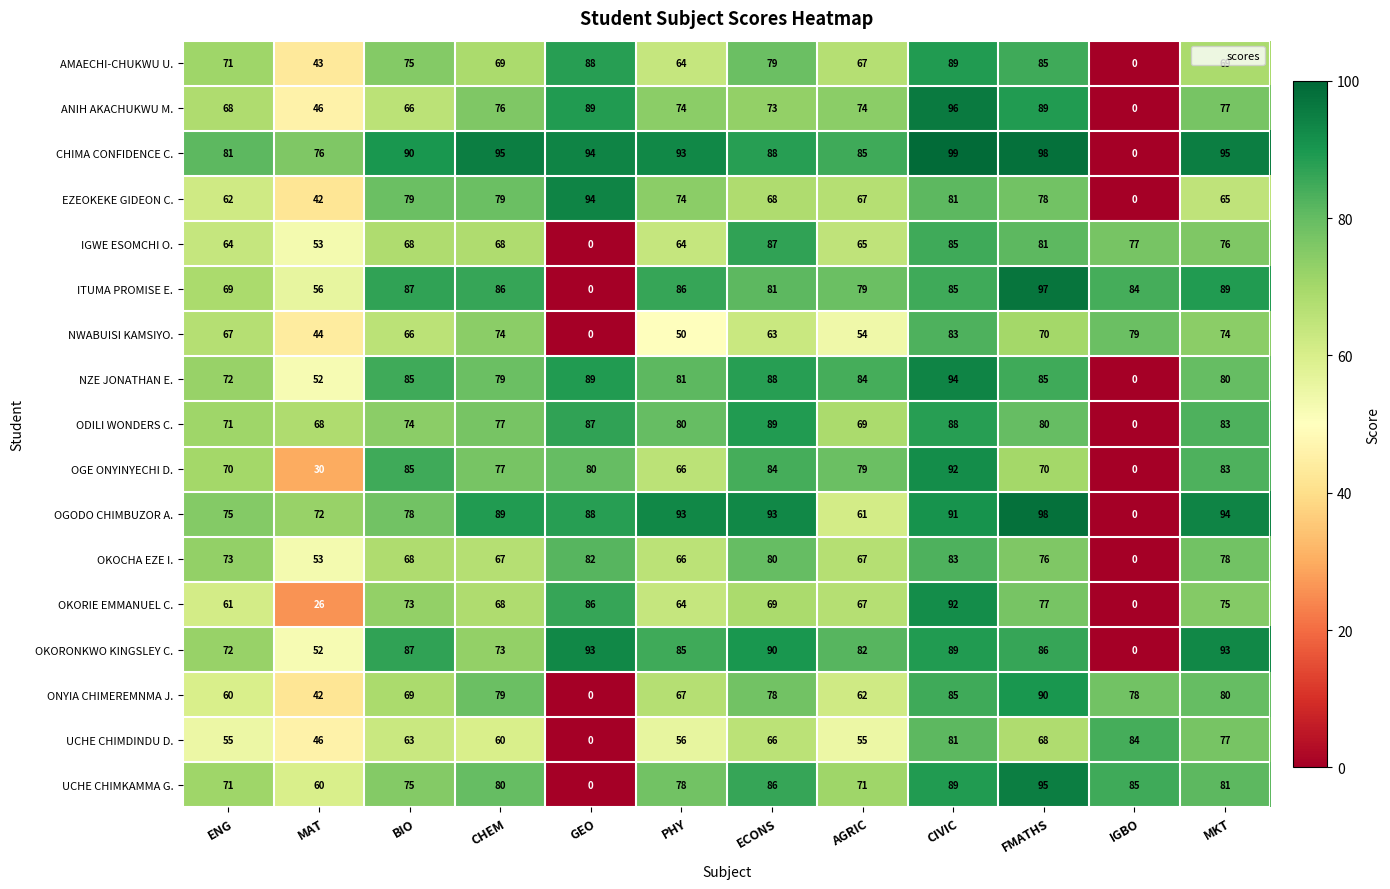

What is the sum of the OGE ONYINYECHI D. values at MKT and ENG?

153